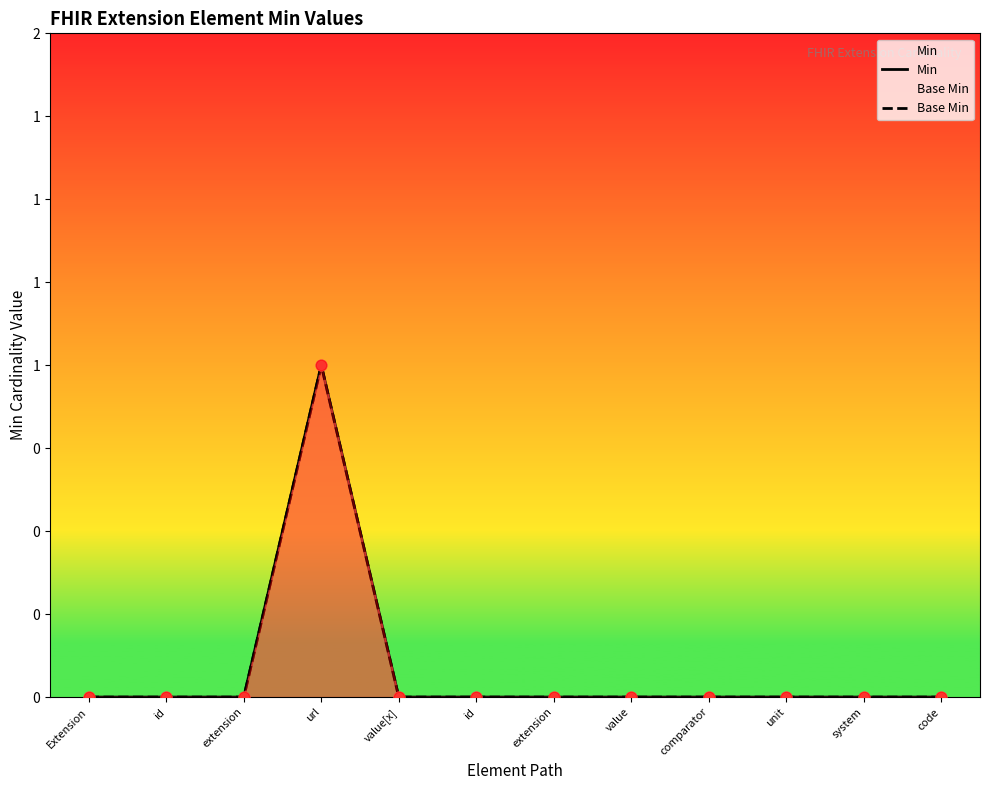

Which series contains the highest Y value?

Min